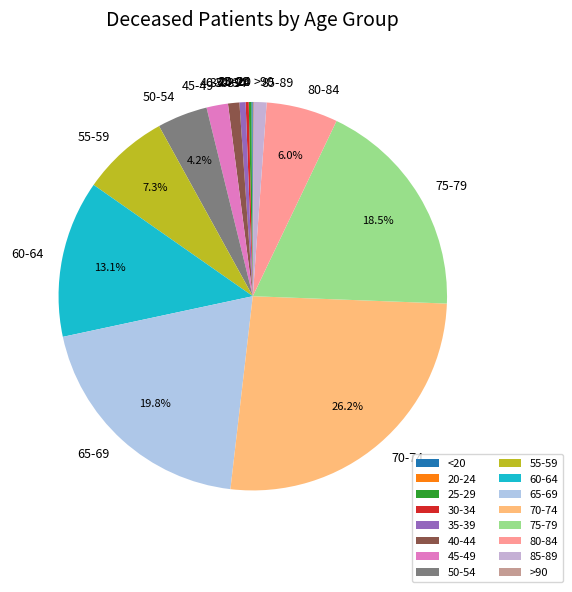

What percentage is NOT represented by 65-69?

80.2%